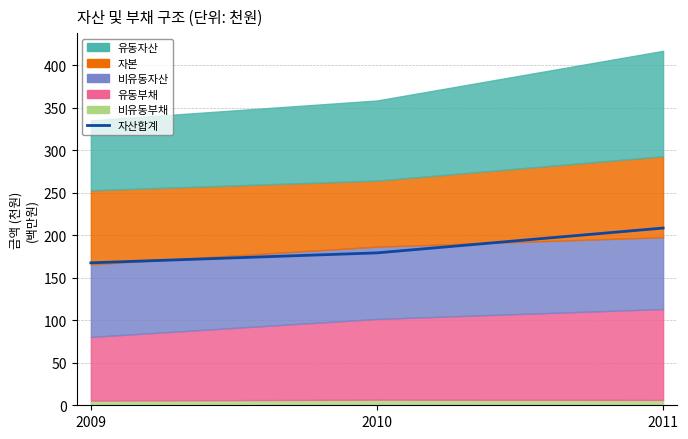

What is the sum of all values?

555.7